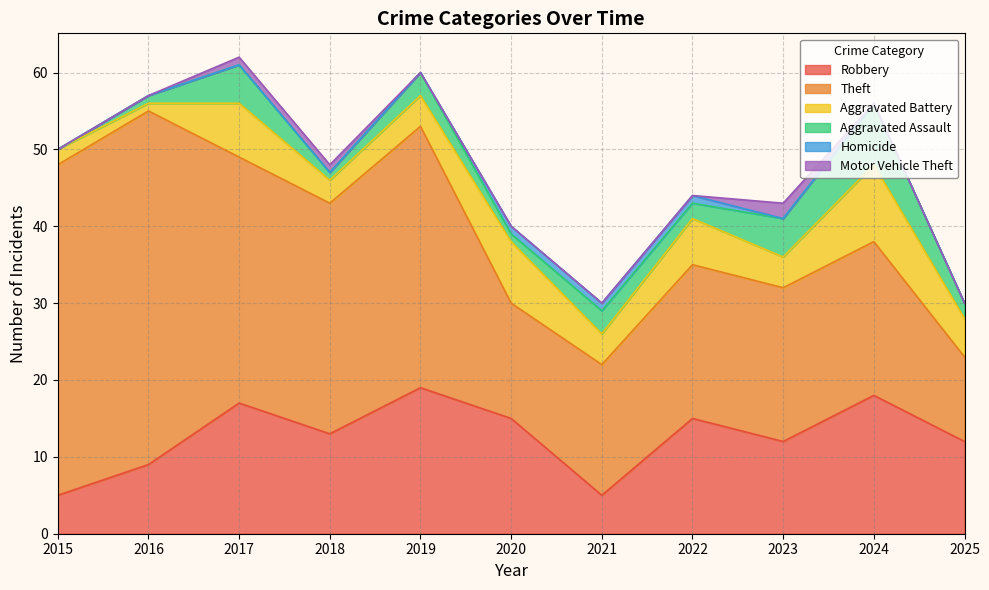

Rank the categories by Homicide value from lowest to highest.

2015, 2016, 2017, 2018, 2019, 2023, 2024, 2025, 2020, 2021, 2022